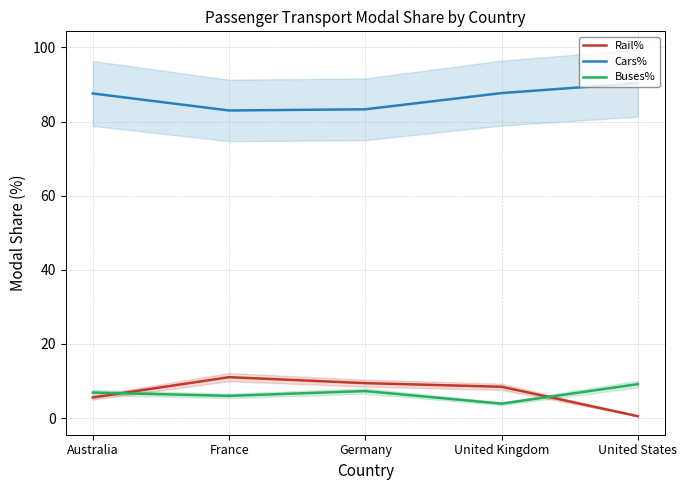

Which series changed the most between United Kingdom and United States?

Rail%